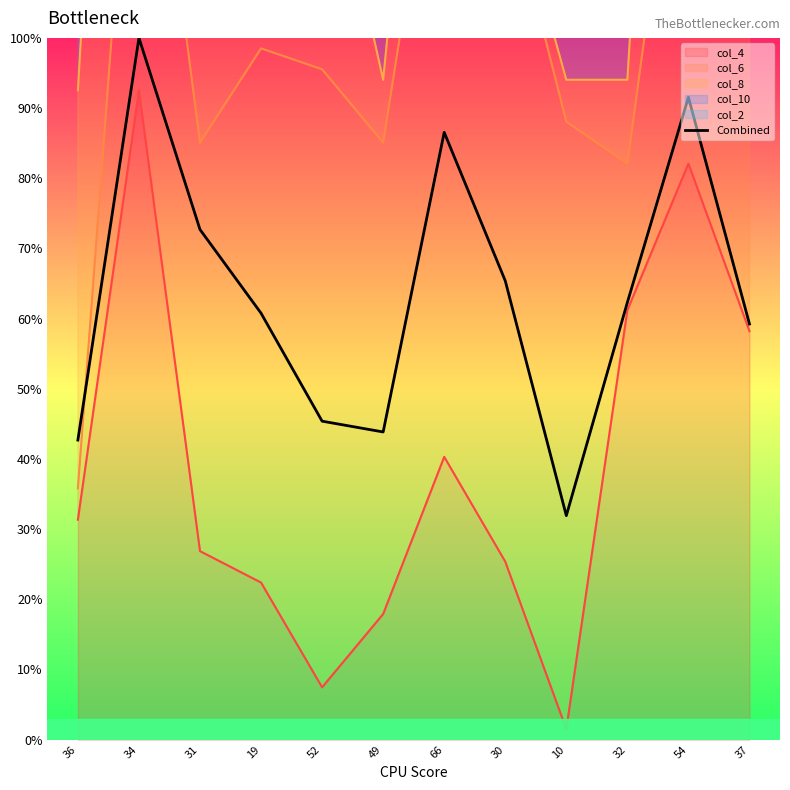

Count the number of categories in the chart.

12